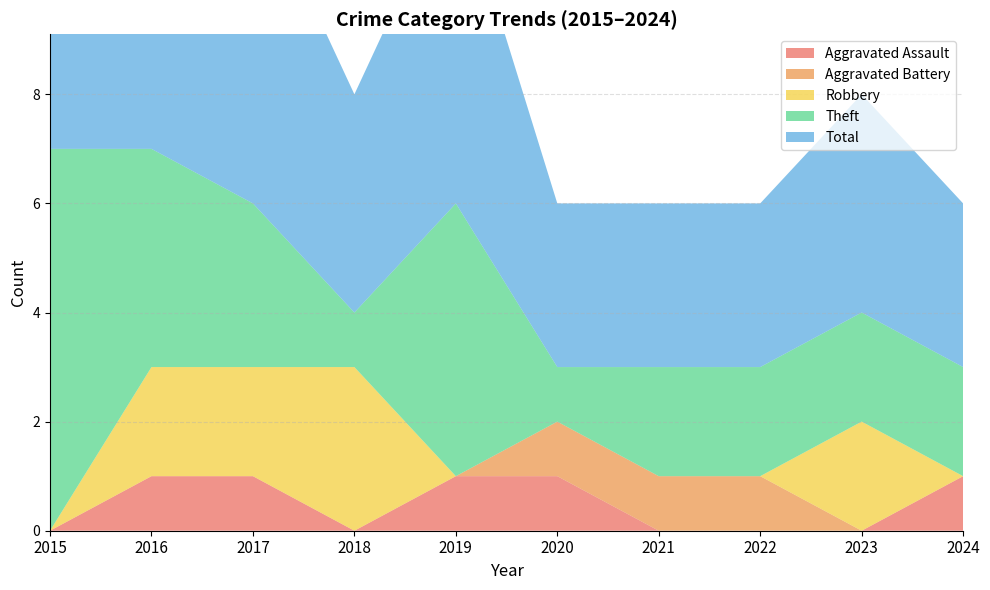

Reading right to left, transcribe all the data shown in this chart.

Aggravated Assault: 2024=1	2023=0	2022=0	2021=0	2020=1	2019=1	2018=0	2017=1	2016=1	2015=0
Aggravated Battery: 2024=0	2023=0	2022=1	2021=1	2020=1	2019=0	2018=0	2017=0	2016=0	2015=0
Robbery: 2024=0	2023=2	2022=0	2021=0	2020=0	2019=0	2018=3	2017=2	2016=2	2015=0
Theft: 2024=2	2023=2	2022=2	2021=2	2020=1	2019=5	2018=1	2017=3	2016=4	2015=7
Total: 2024=3	2023=4	2022=3	2021=3	2020=3	2019=6	2018=4	2017=6	2016=7	2015=7